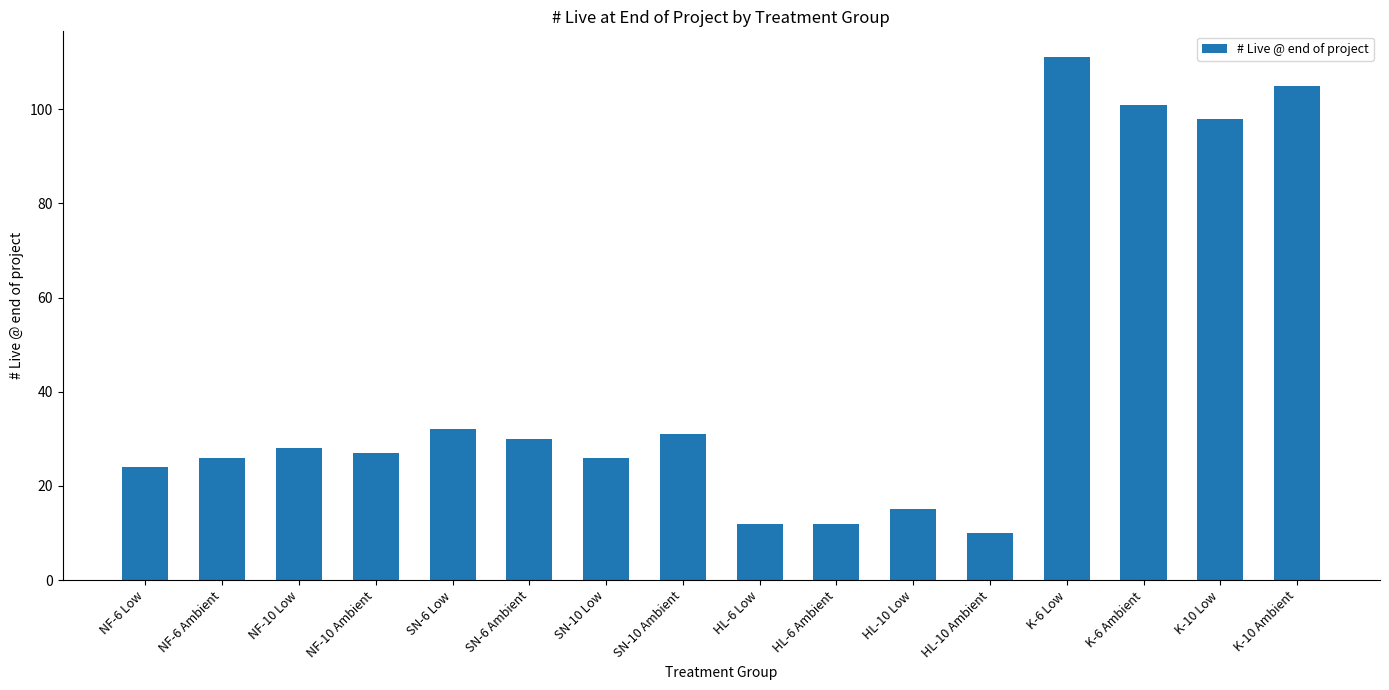

What value does the data have at K-6 Ambient, to the nearest 5?

100